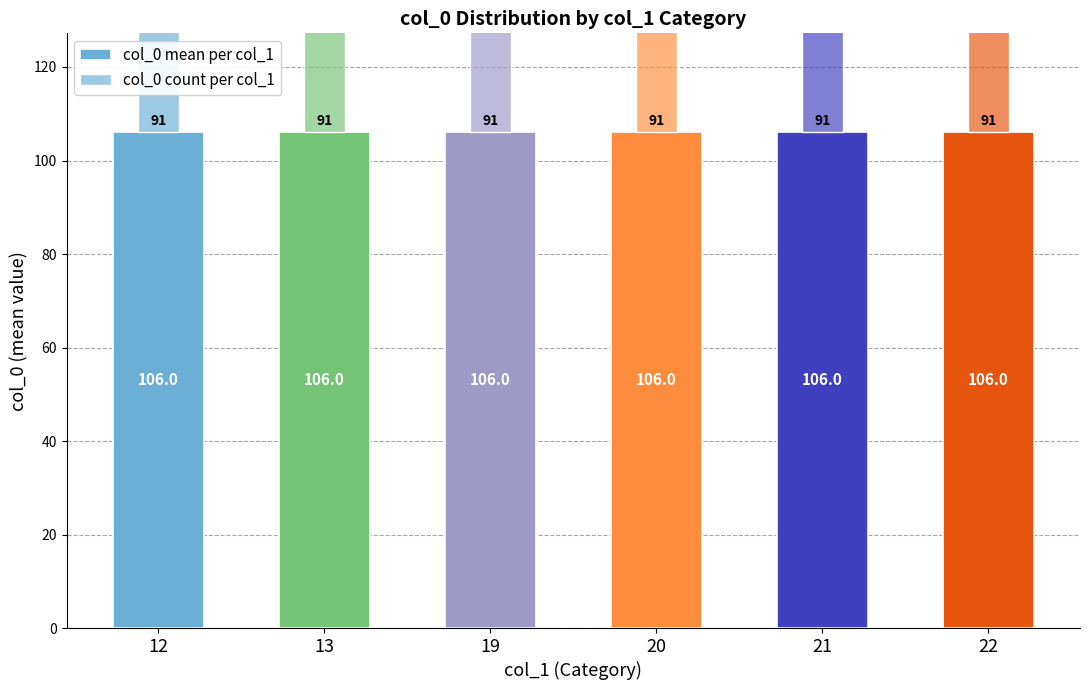

What is the minimum value shown in the chart?

91